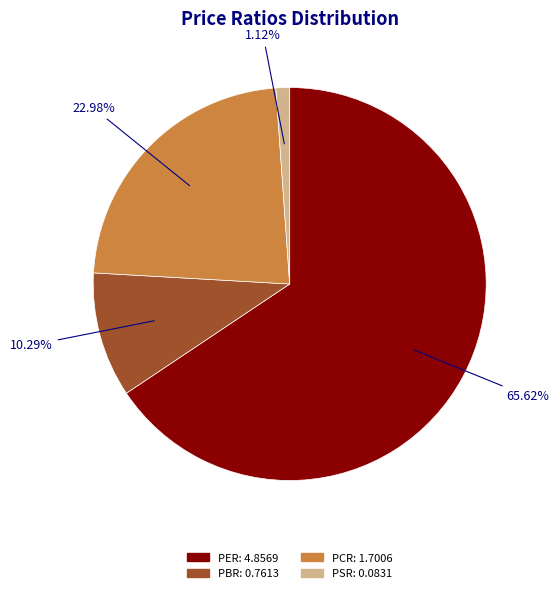

What is the ratio of the value at PER to the value at PCR?

2.9